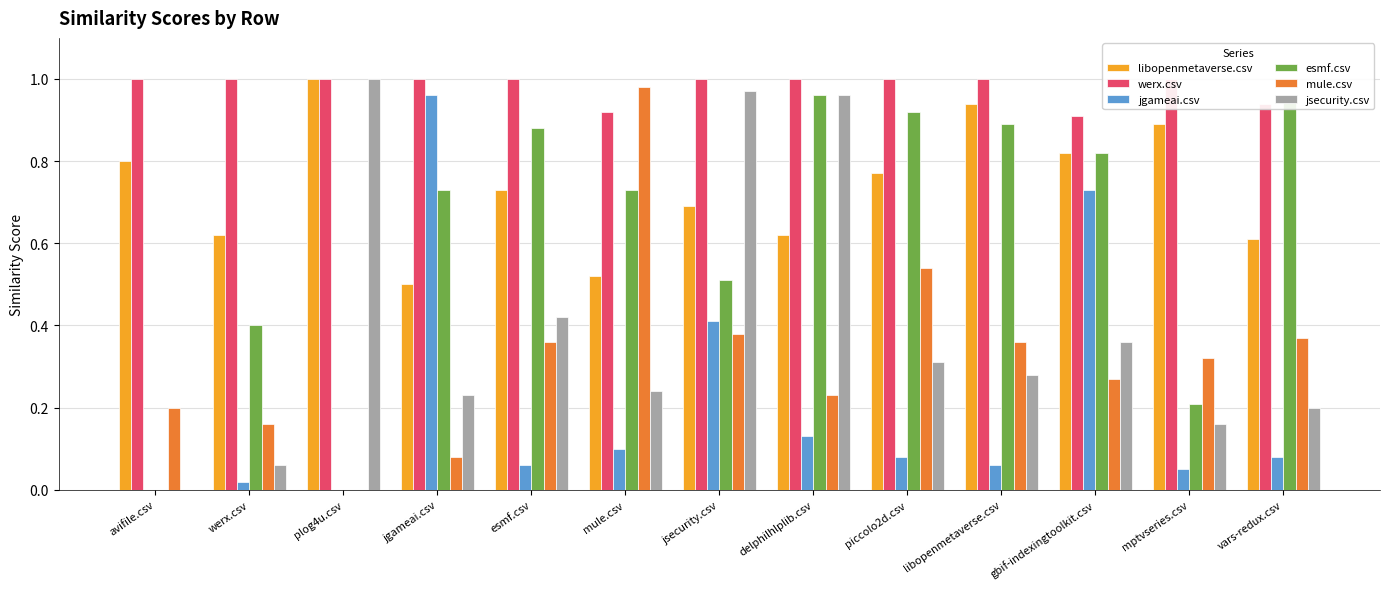

What is the highest value of the mule.csv series?

1.0